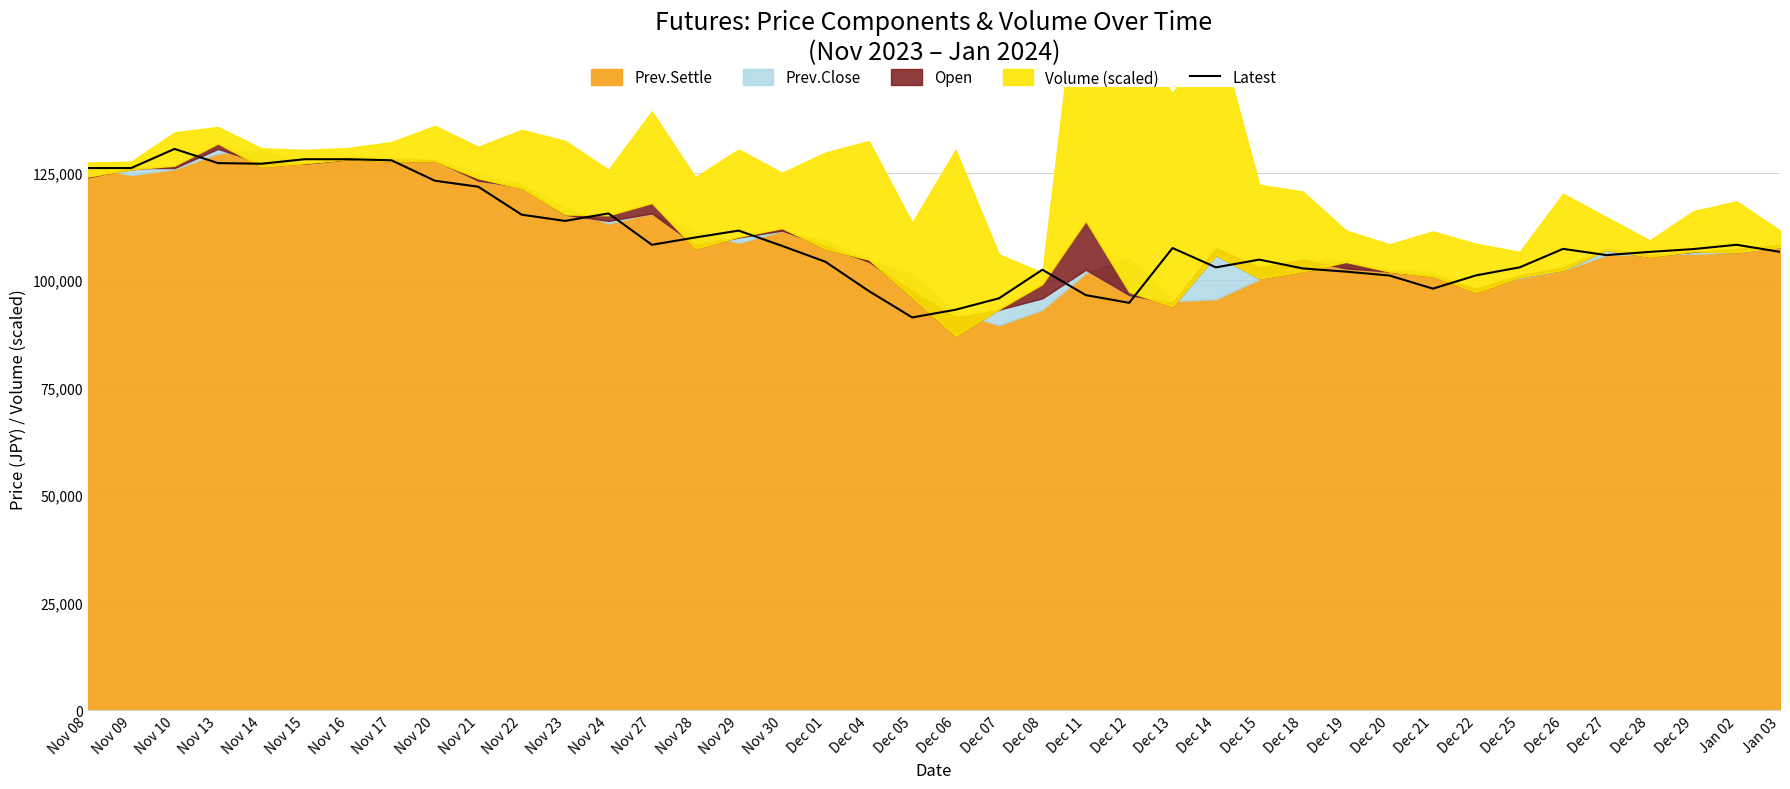

Where does the data first go above 107300?

Nov 08